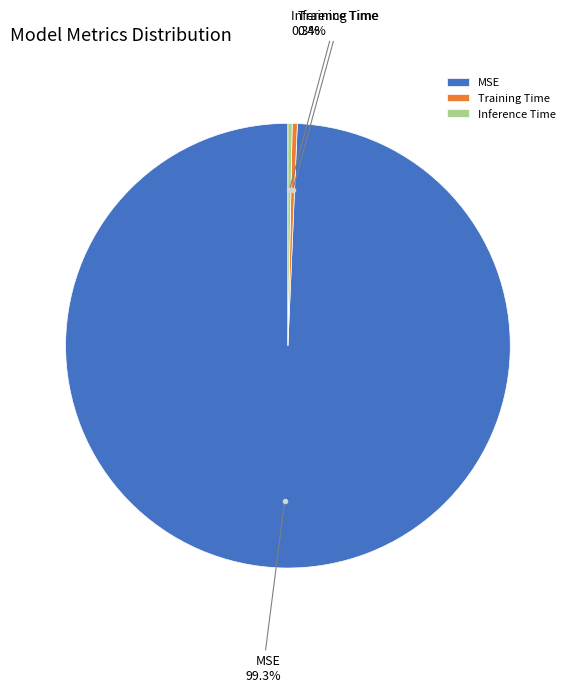

Which category has the biggest portion of the pie?

MSE